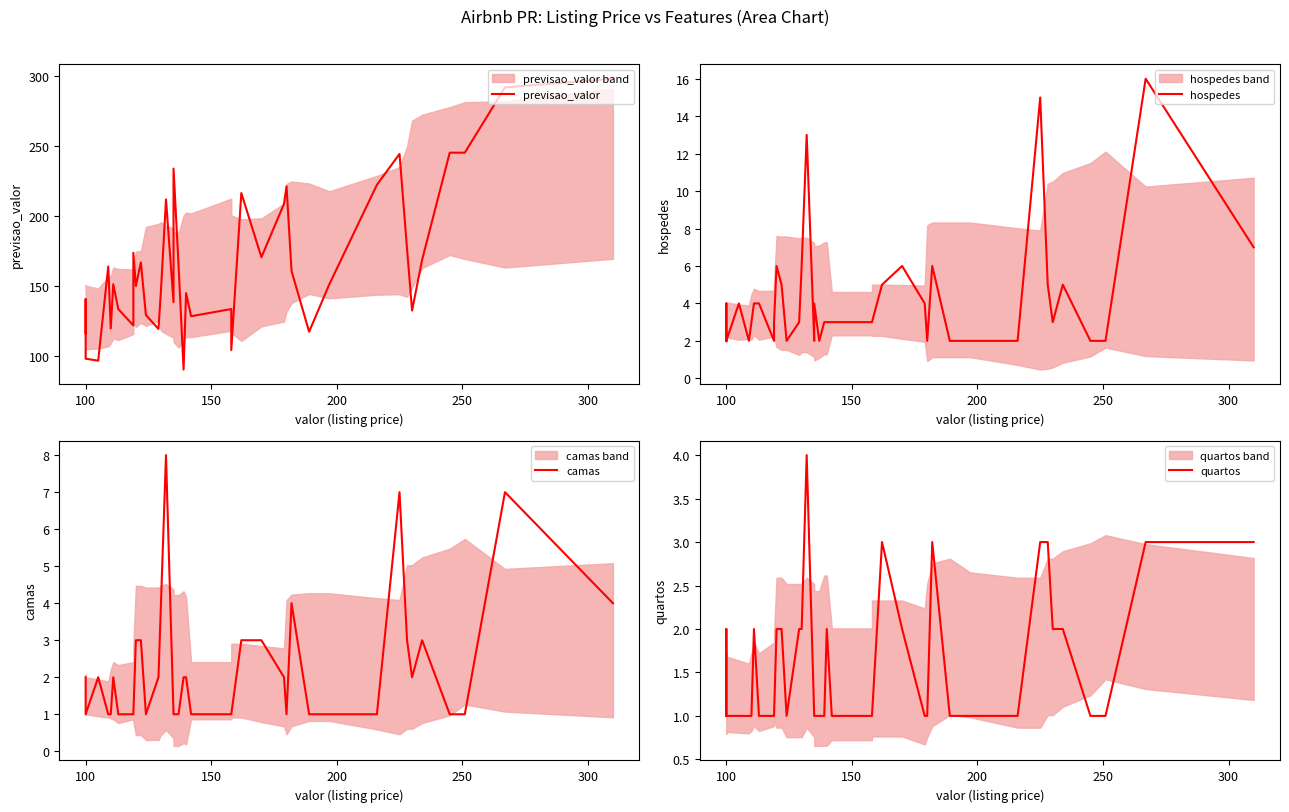

Reading left to right, list all the values displayed in this chart.

previsao_valor: 115.9	140.3	97.8	96.4	163.7	119.4	151.0	133.2	121.5	173.4	149.8	166.5	129.0	119.0	146.7	211.6	138.1	233.6	164.7	90.1	144.7	128.1	133.3	103.9	216.1	170.3	208.4	221.0	160.4	117.0	150.8	222.0	244.0	176.2	132.2	168.4	244.9	244.9	291.6	297.7
hospedes: 2.0	4.0	2.0	4.0	2.0	3.0	4.0	4.0	2.0	3.0	6.0	5.0	2.0	3.0	6.0	13.0	2.0	4.0	2.0	3.0	3.0	3.0	3.0	3.0	5.0	6.0	4.0	2.0	6.0	2.0	2.0	2.0	15.0	5.0	3.0	5.0	2.0	2.0	16.0	7.0
camas: 2.0	2.0	1.0	2.0	1.0	1.0	2.0	1.0	1.0	1.0	3.0	3.0	1.0	2.0	4.0	8.0	1.0	1.0	1.0	2.0	2.0	1.0	1.0	1.0	3.0	3.0	2.0	1.0	4.0	1.0	1.0	1.0	7.0	3.0	2.0	3.0	1.0	1.0	7.0	4.0
quartos: 1.0	2.0	1.0	1.0	1.0	1.0	2.0	1.0	1.0	1.0	2.0	2.0	1.0	2.0	2.0	4.0	1.0	1.0	1.0	1.0	2.0	1.0	1.0	1.0	3.0	2.0	1.0	1.0	3.0	1.0	1.0	1.0	3.0	3.0	2.0	2.0	1.0	1.0	3.0	3.0